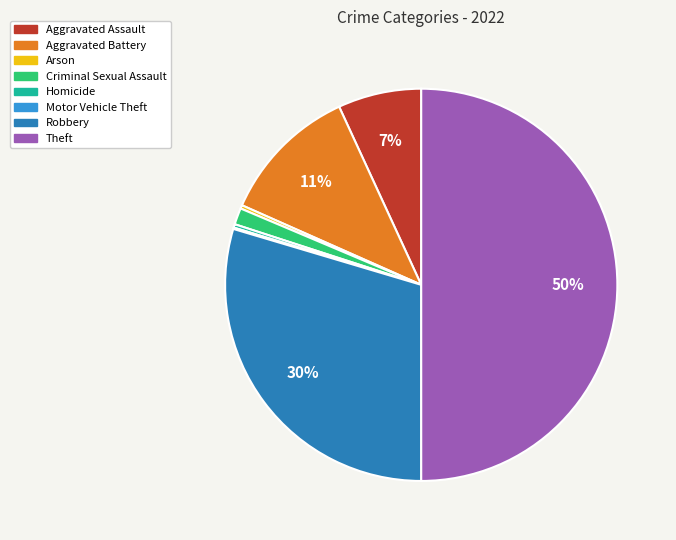

Which has a higher value, Homicide or Aggravated Battery?

Aggravated Battery